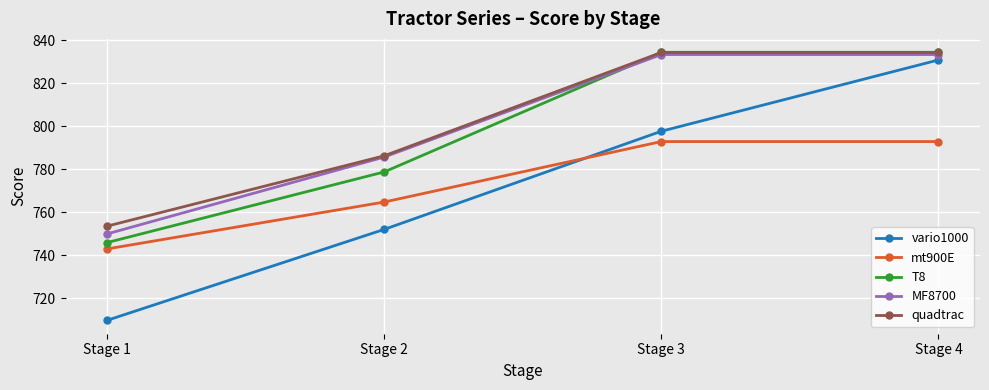

At how many categories does at least one series exceed 789?

2